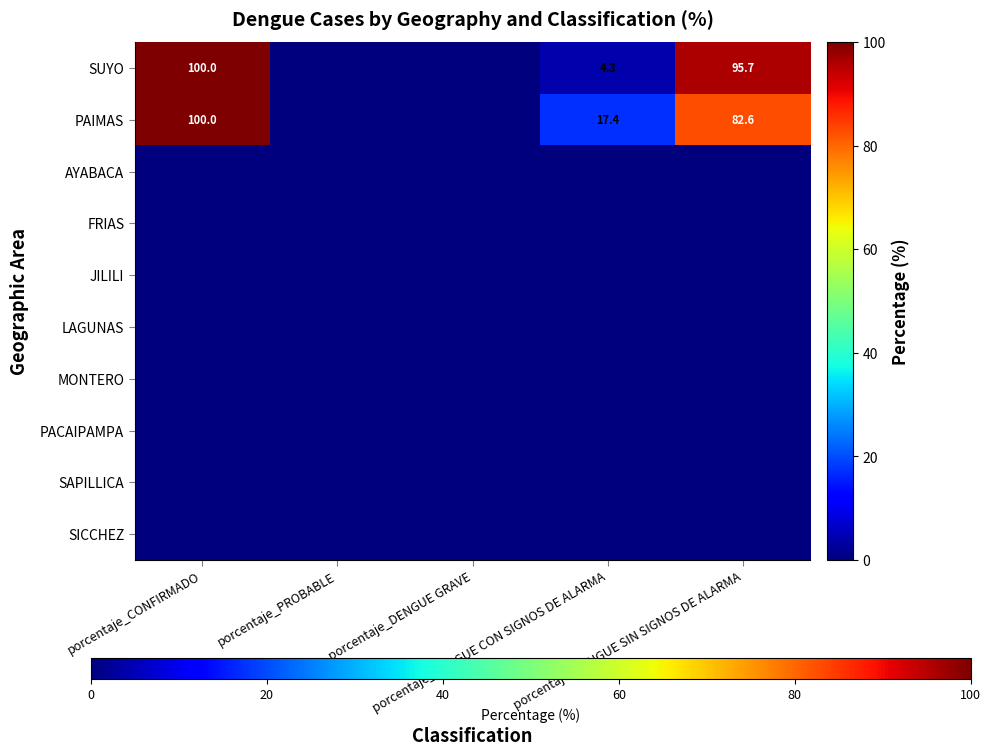

List the series in order of their peak value, lowest first.

AYABACA, FRIAS, JILILI, LAGUNAS, MONTERO, PACAIPAMPA, SAPILLICA, SICCHEZ, SUYO, PAIMAS